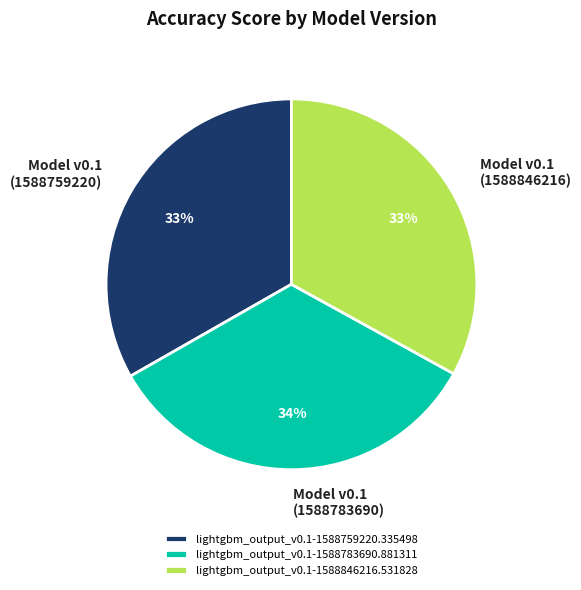

Count the number of slices in the pie.

3